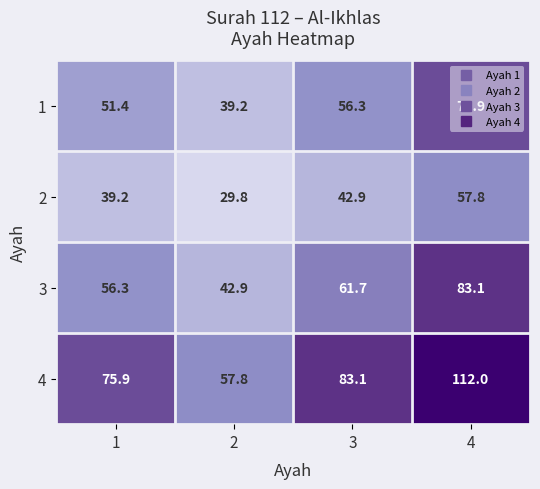

At which category is the sum across all series the highest?

4